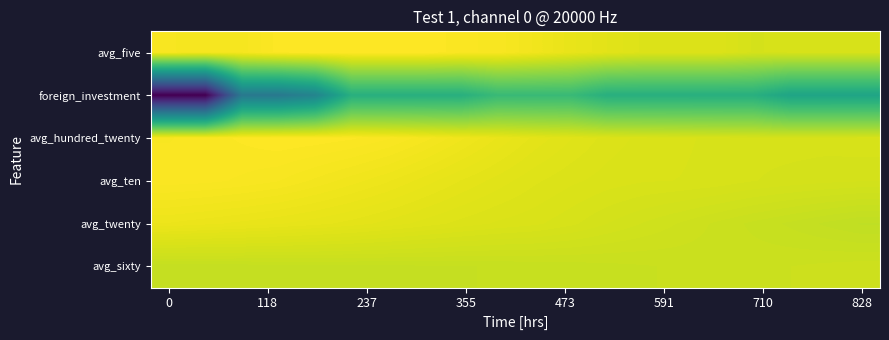

Reading left to right, list all the values displayed in this chart.

avg_five: 21.9	21.9	21.9	22.1	22.1	22.1	22.1	22.1	22.0	21.9	21.7	21.4	21.2	21.0	21.0	21.0	20.8	20.8	20.8	20.8
foreign_investment: 0.0	0.0	9.0	9.0	10.0	14.0	14.0	14.0	14.0	15.0	15.0	15.0	14.0	14.0	14.0	14.0	14.0	13.0	13.0	13.0
avg_hundred_twenty: 22.0	22.0	22.1	22.1	22.1	22.1	22.0	21.8	21.6	21.4	21.3	21.1	21.0	20.9	20.9	20.8	20.8	20.8	20.8	20.8
avg_ten: 22.0	22.0	22.0	21.9	21.8	21.7	21.6	21.4	21.3	21.2	21.0	21.0	20.9	20.9	20.9	20.8	20.8	20.7	20.7	20.7
avg_twenty: 21.5	21.5	21.4	21.4	21.3	21.2	21.2	21.1	21.0	20.9	20.9	20.8	20.7	20.6	20.5	20.4	20.3	20.2	20.1	20.1
avg_sixty: 20.2	20.2	20.2	20.2	20.2	20.2	20.2	20.2	20.2	20.3	20.3	20.3	20.3	20.3	20.3	20.4	20.4	20.4	20.4	20.5